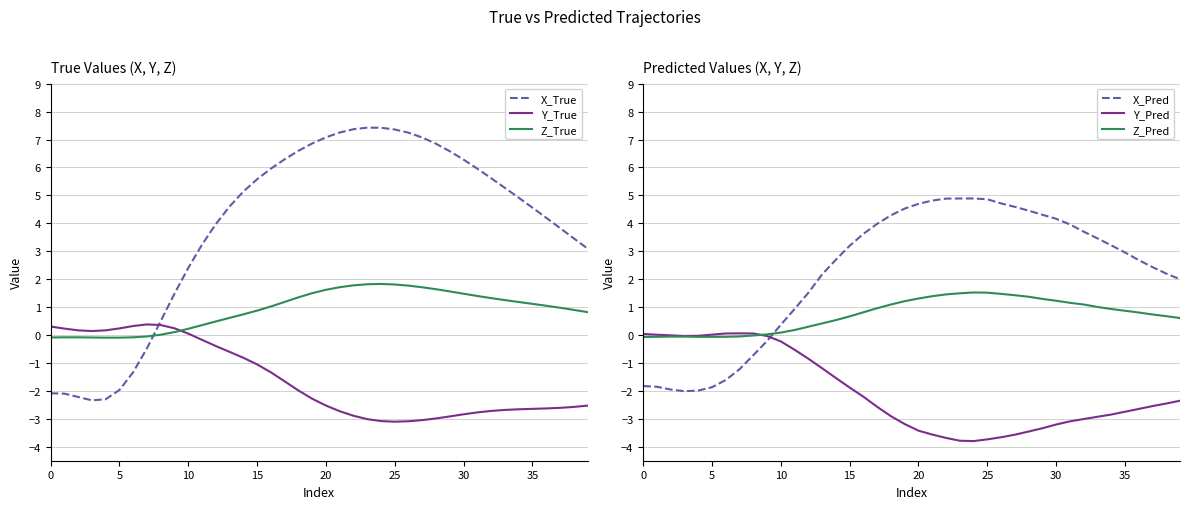

How many values in the Z_True series exceed 1?

21